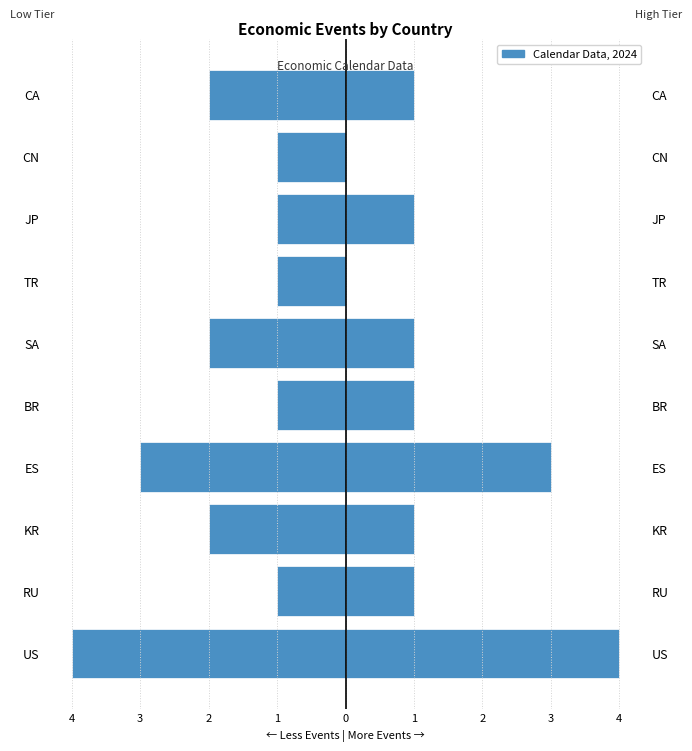

Rank the series by their maximum value, from highest to lowest.

Right Count, Left Count